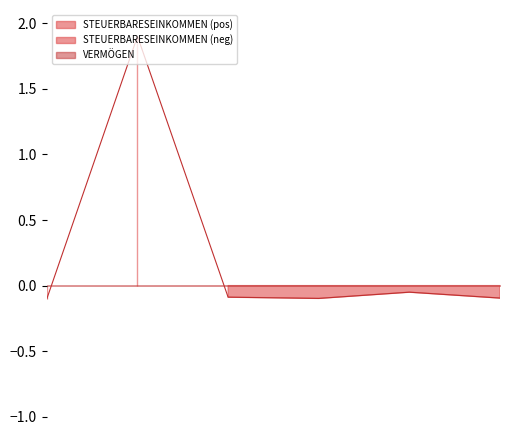

What is the value of the 2nd point from the left?

1.9